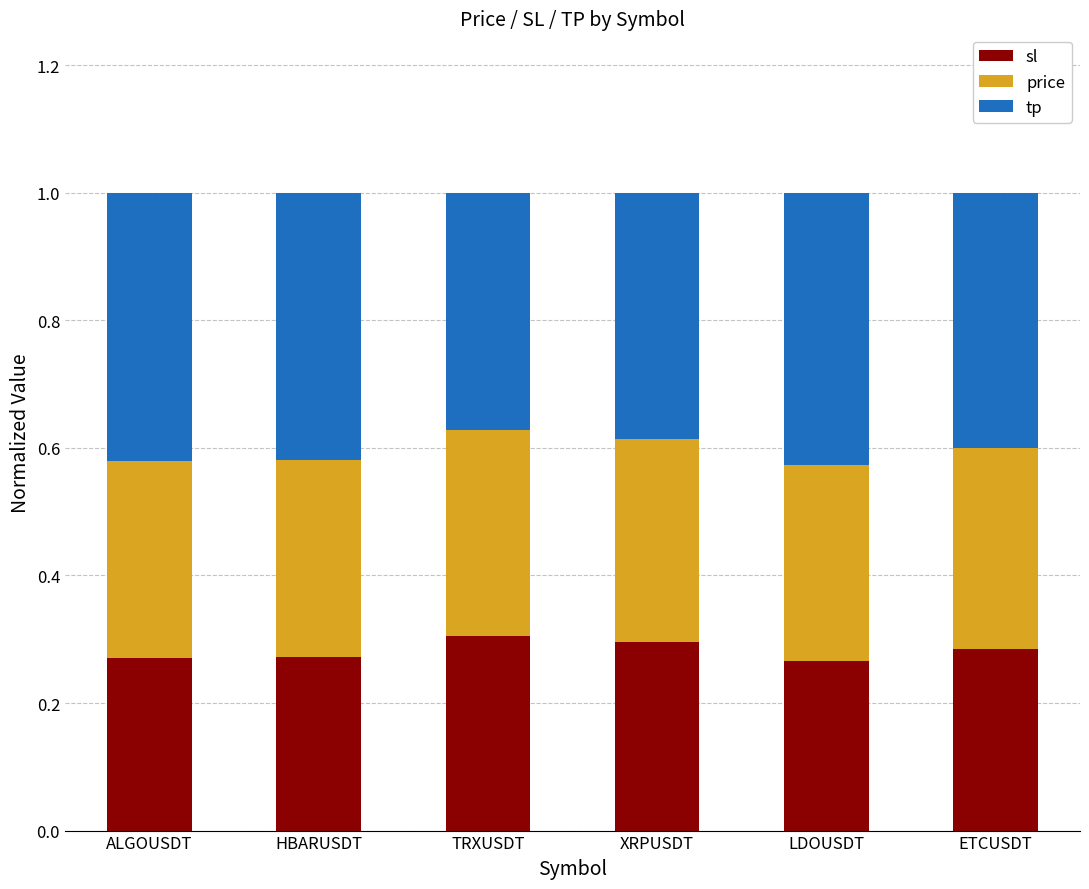

What is the total value across all series at ETCUSDT?

1.0